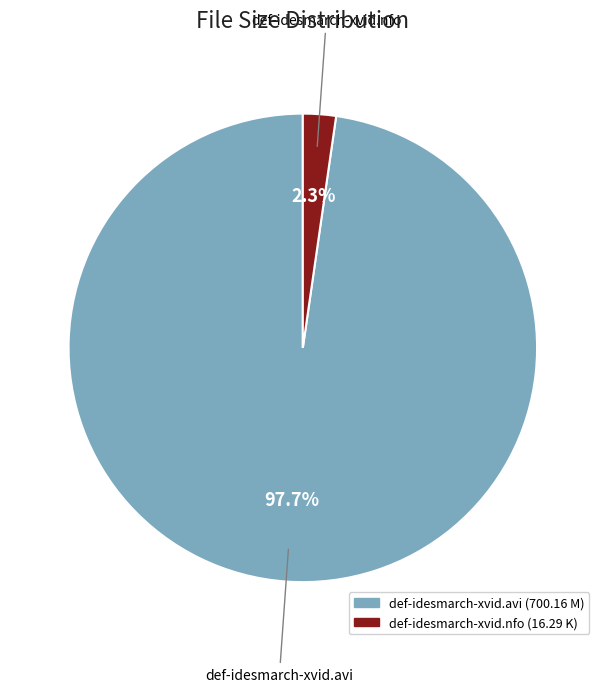

What percentage is the def-idesmarch-xvid.nfo slice, to the nearest percent?

2%